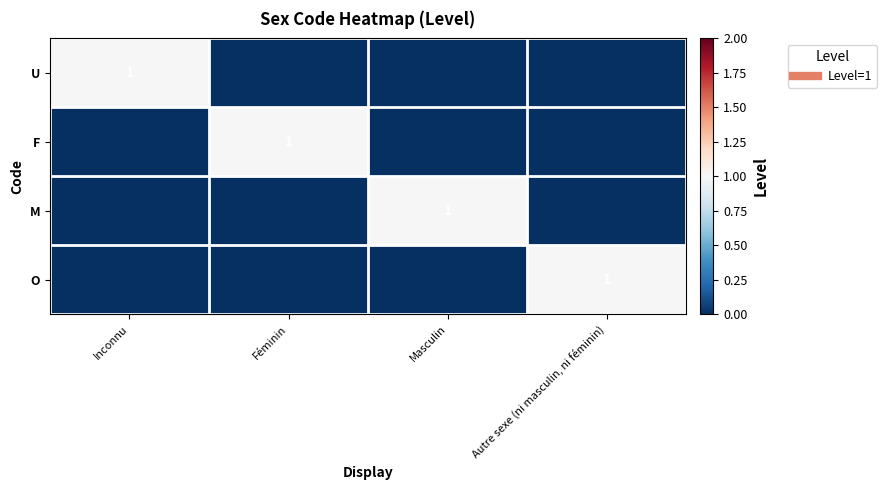

What is the difference between the highest and lowest values at Inconnu?

1